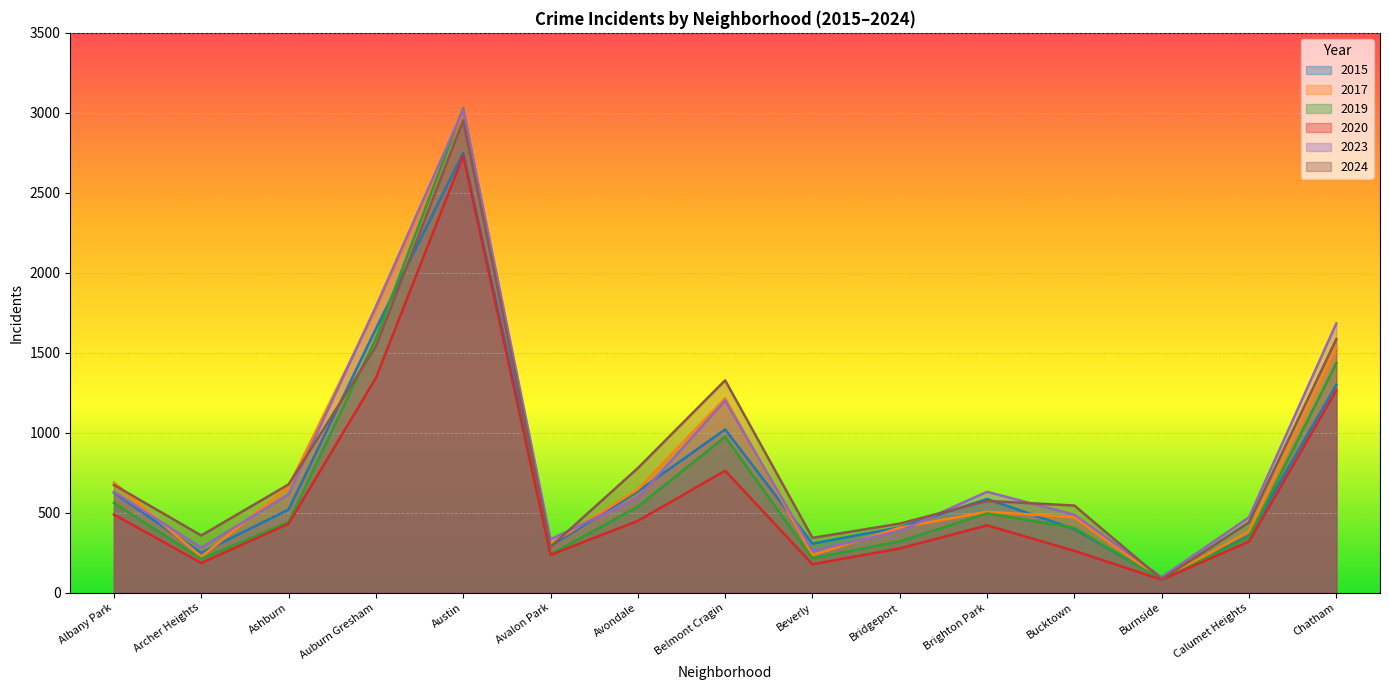

True or false: 2020 and 2023 intersect in this chart.

False